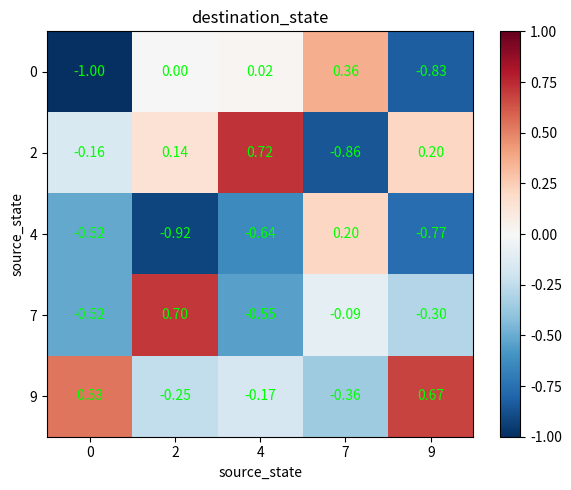

Is the value of 9 at 9 greater than the value of 0 at 7?

Yes